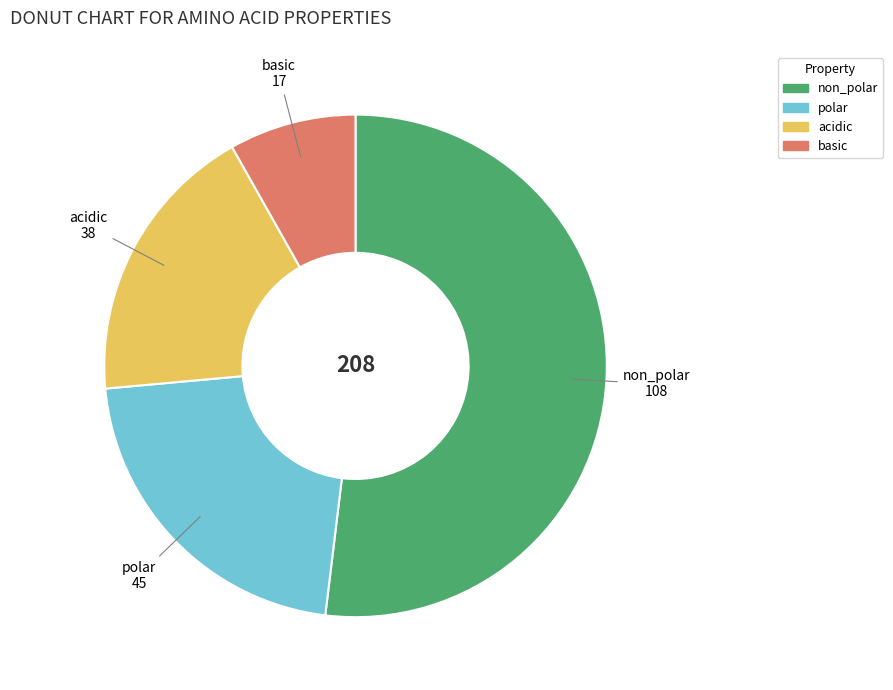

Between basic and non_polar, which is larger?

non_polar